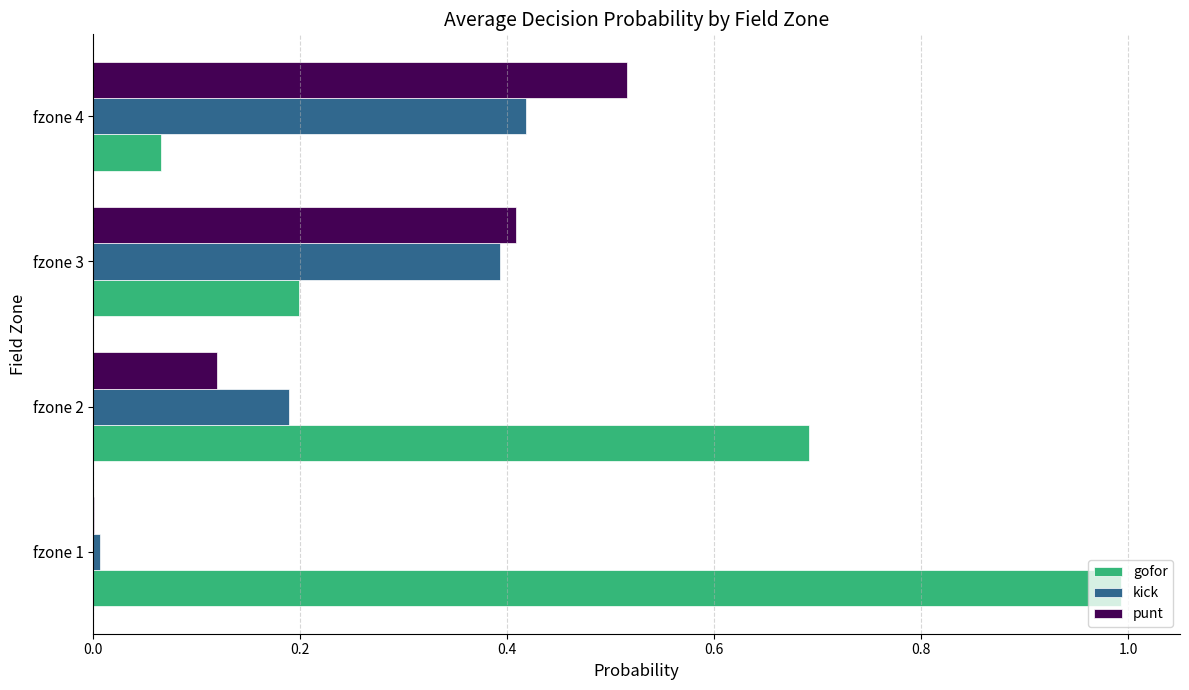

The punt series shows 0.3 at fzone 4. True or false?

False